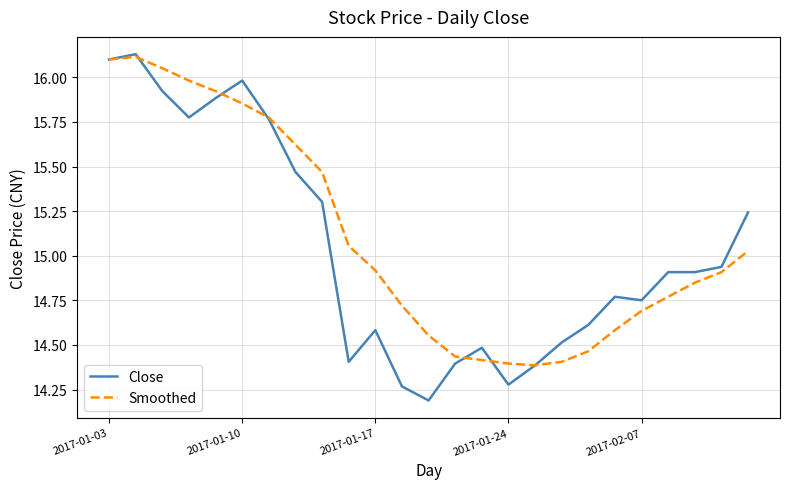

Which series has the widest spread of values?

Close